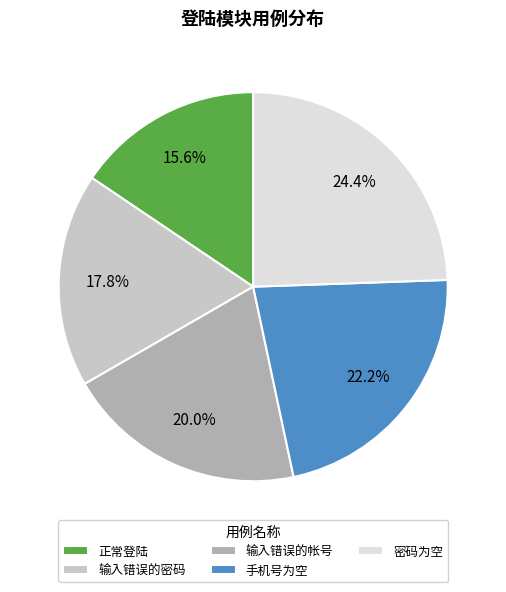

Count the number of slices in the pie.

5